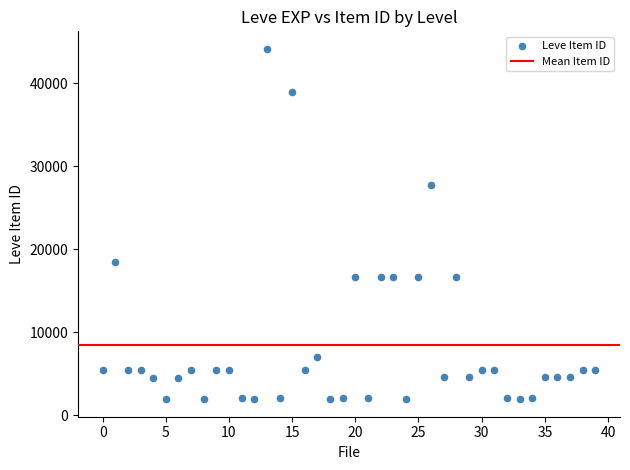

What is the range of Y values (max minus min)?

42187